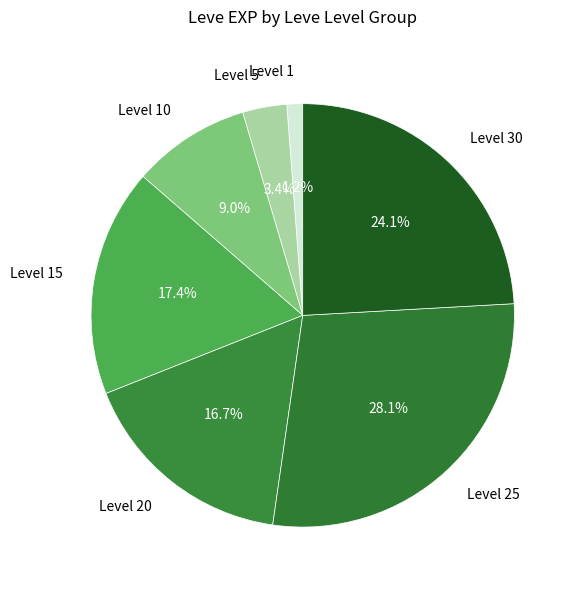

Combined, what portion of the pie is Level 20 and Level 30?

40.8%